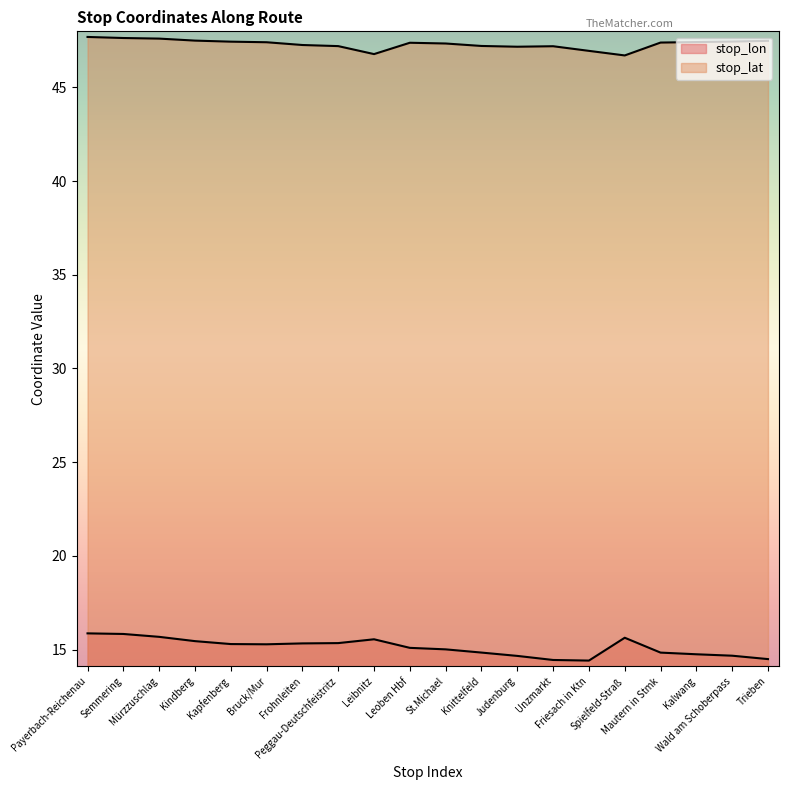

Is the value of stop_lat at Semmering greater than the value of stop_lon at Wald am Schoberpass?

Yes